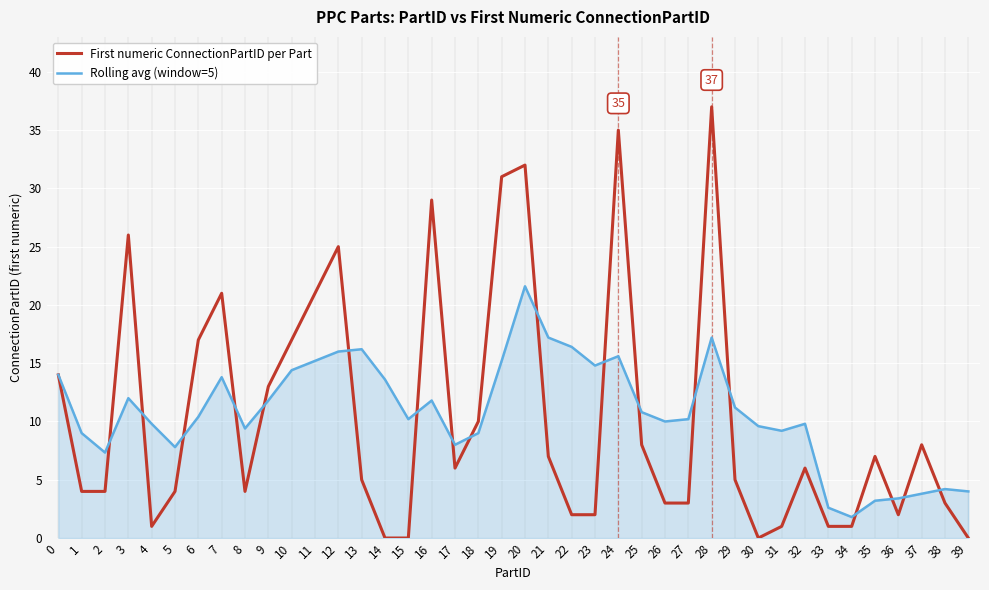

What is the difference between the highest and lowest values at 39?

4.0